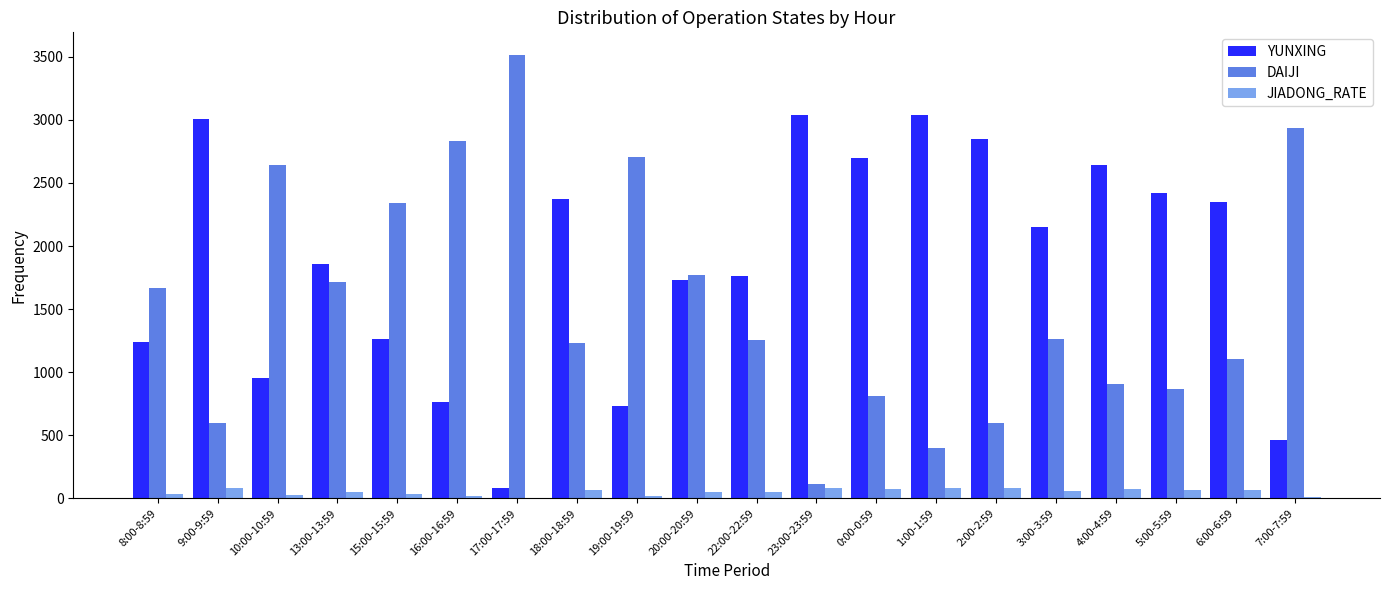

The value of YUNXING at 8:00-8:59 is 2195. True or false?

False